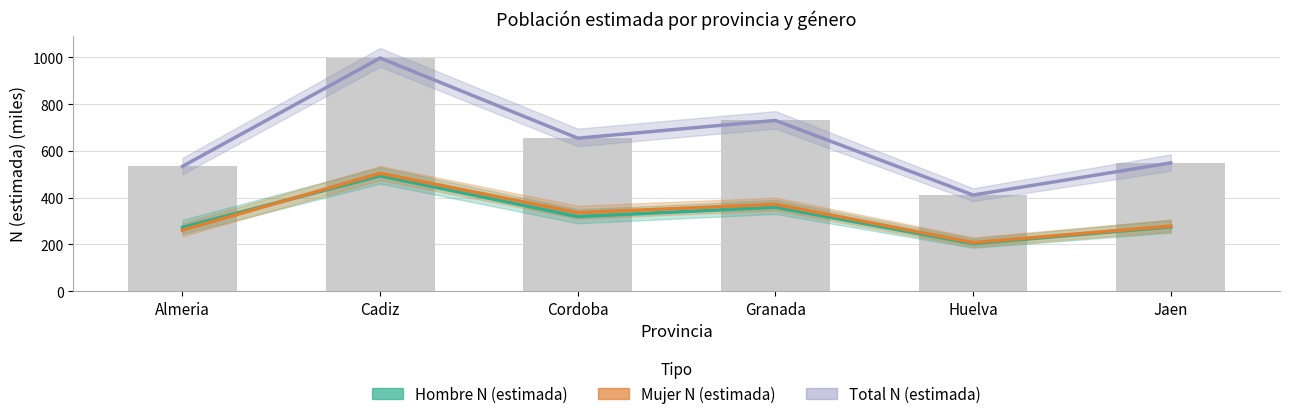

At Jaen, list the series in order from smallest to largest.

Hombre N (estimada), Mujer N (estimada), Total N (estimada)